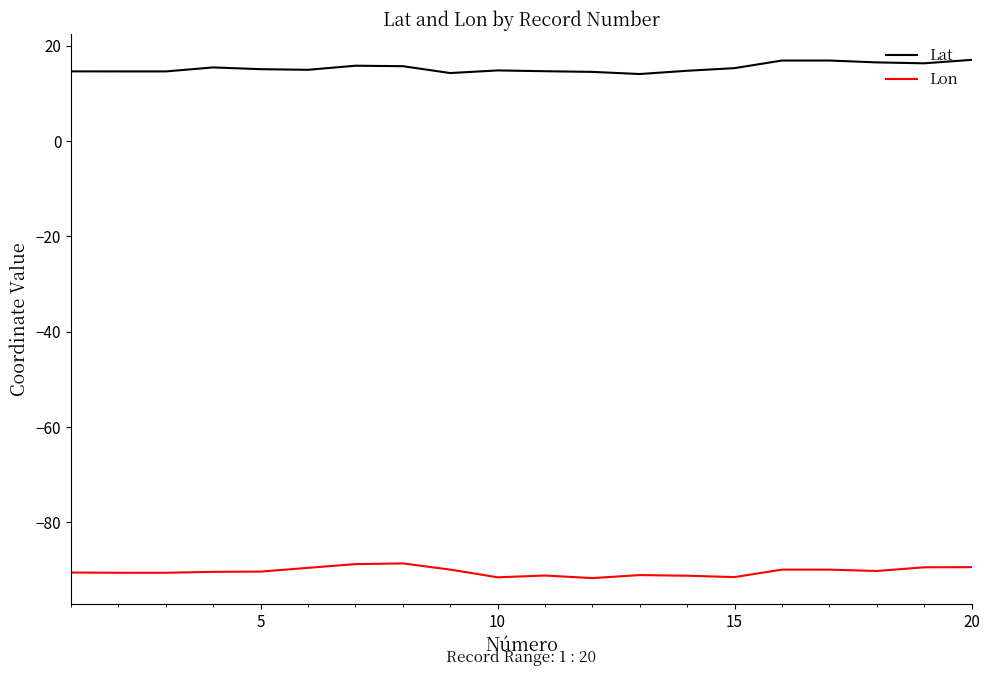

List the series in order of their peak value, highest first.

Lat, Lon